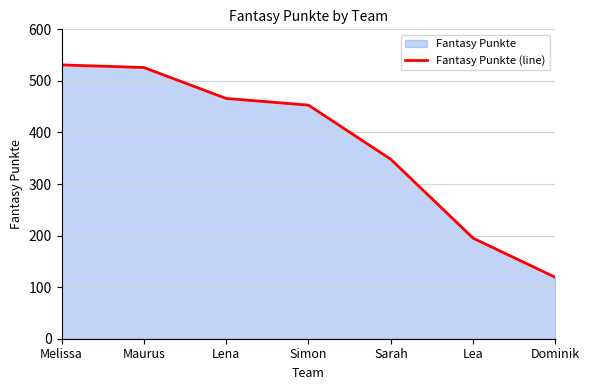

How many lines are shown in the chart?

1